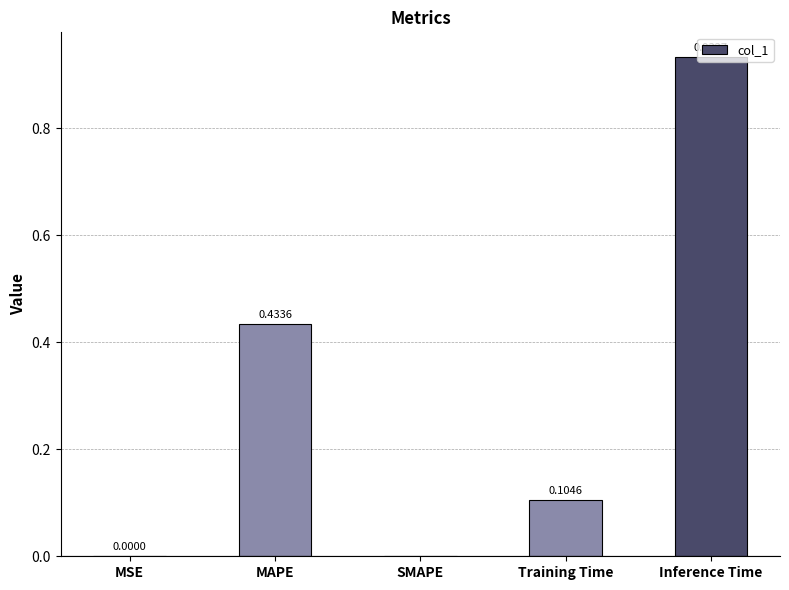

At which category does the chart reach its peak across all series?

Inference Time